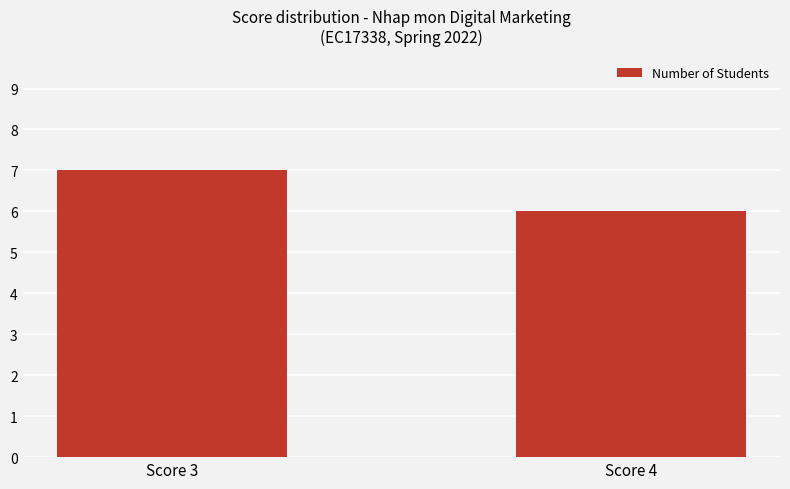

The value at Score 3 is 3. True or false?

False